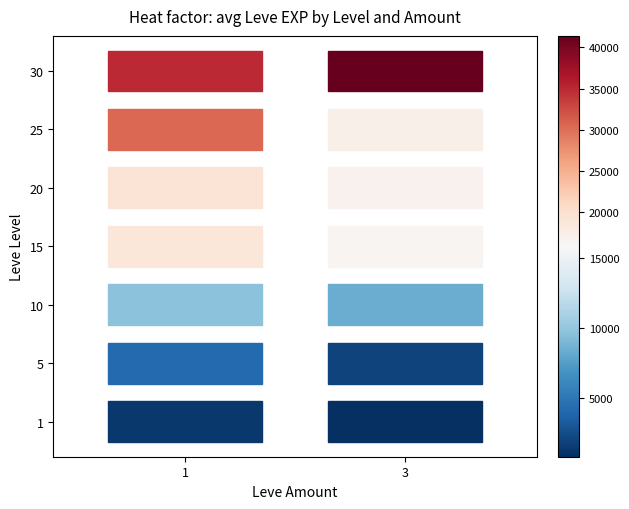

What is the minimum value shown in the chart?

800